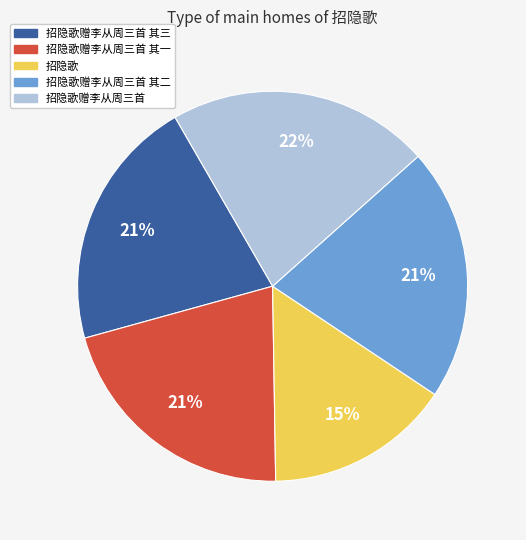

To the nearest percent, what is the average slice percentage?

20%